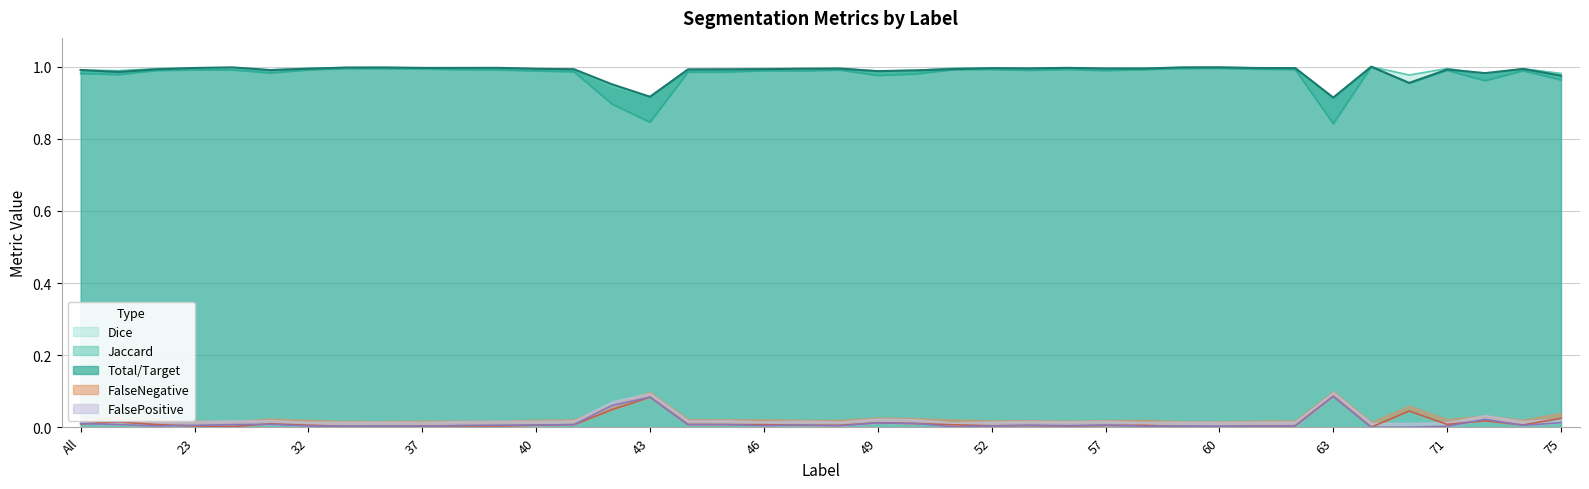

Rank the categories by Jaccard value from highest to lowest.

64, 60, 59, 35, 36, 37, 61, 56, 52, 58, 62, 51, 38, 23, 39, 32, 30, 48, 55, 71, 11, 57, 46, 73, 47, 40, 41, 45, 44, 31, All, 50, 4, 49, 75, 72, 69, 42, 43, 63